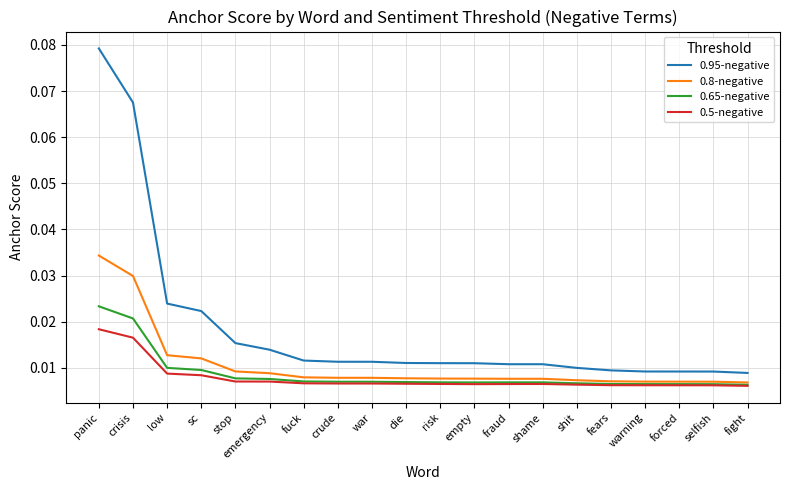

At which category is the sum across all series the highest?

panic